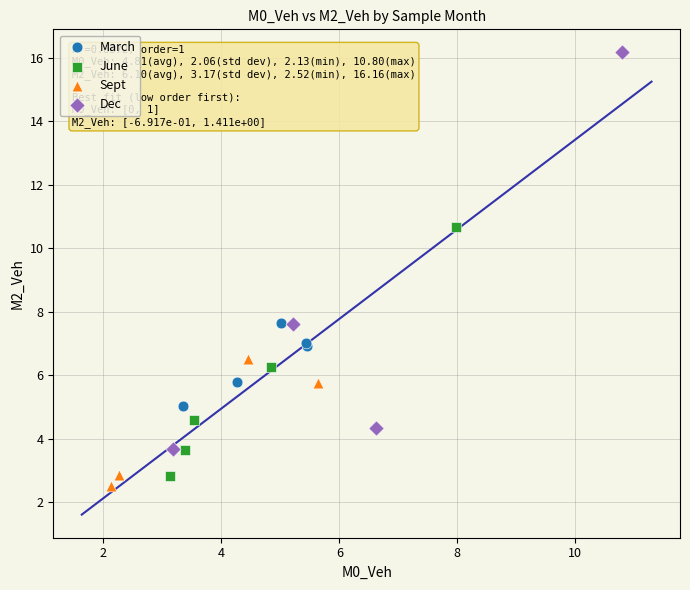

Which series reaches the maximum Y coordinate?

Dec